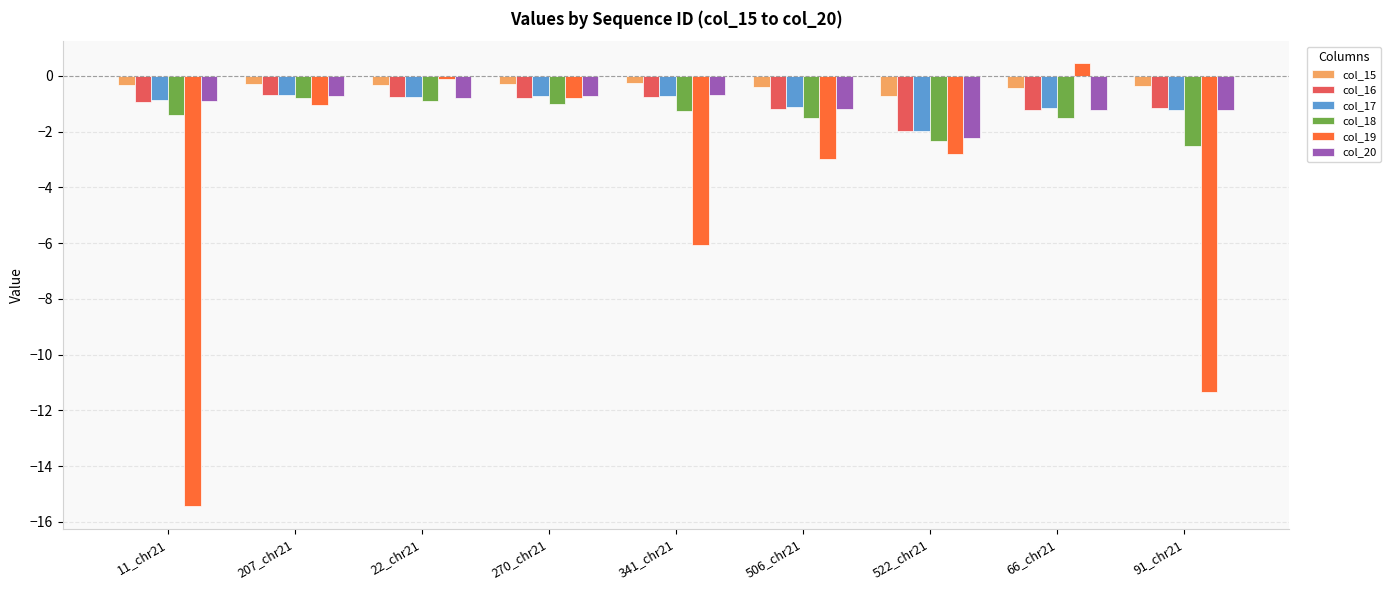

Which category has the lowest value in the col_16 series?

522_chr21